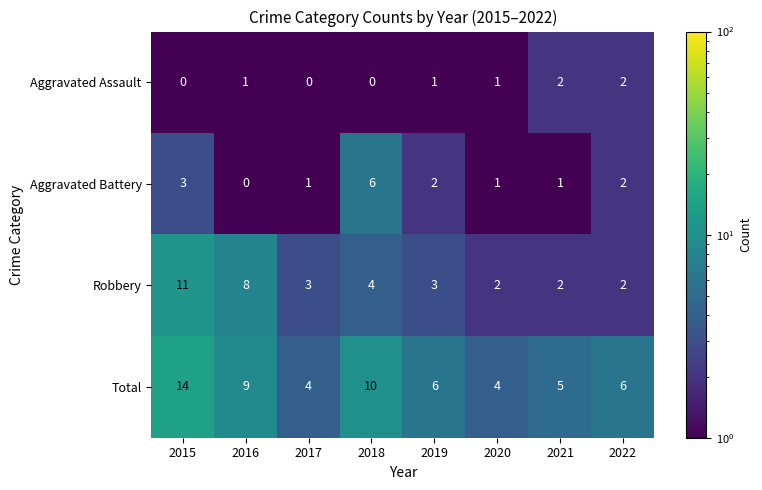

At which category is the sum across all series the highest?

2015